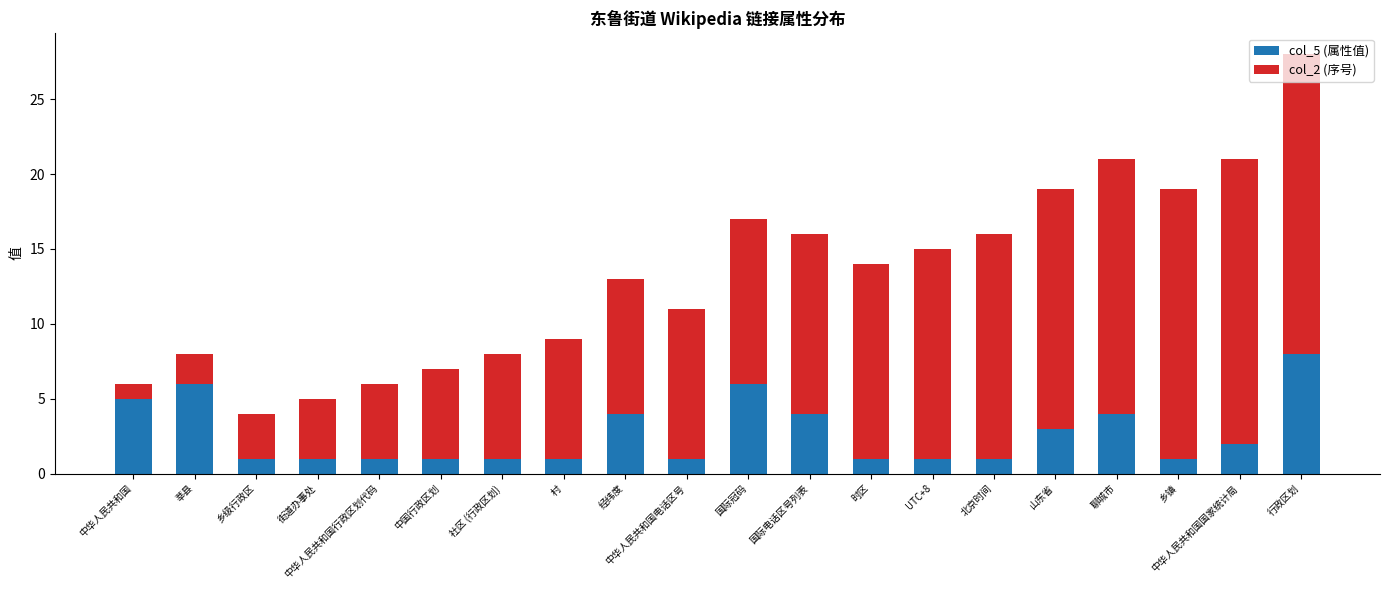

What is the total value across all series at 时区?

14